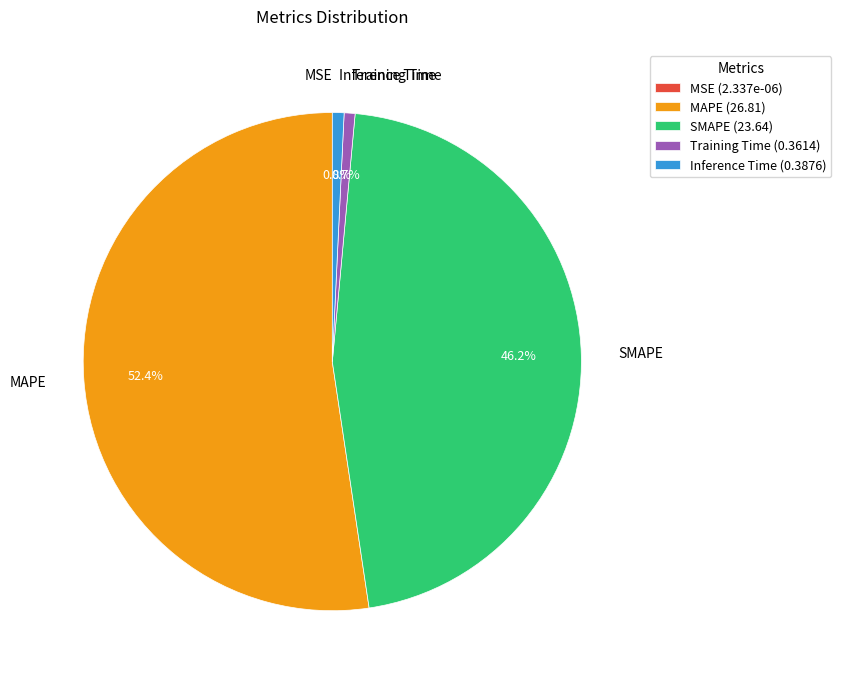

What is the largest slice in the pie chart?

MAPE